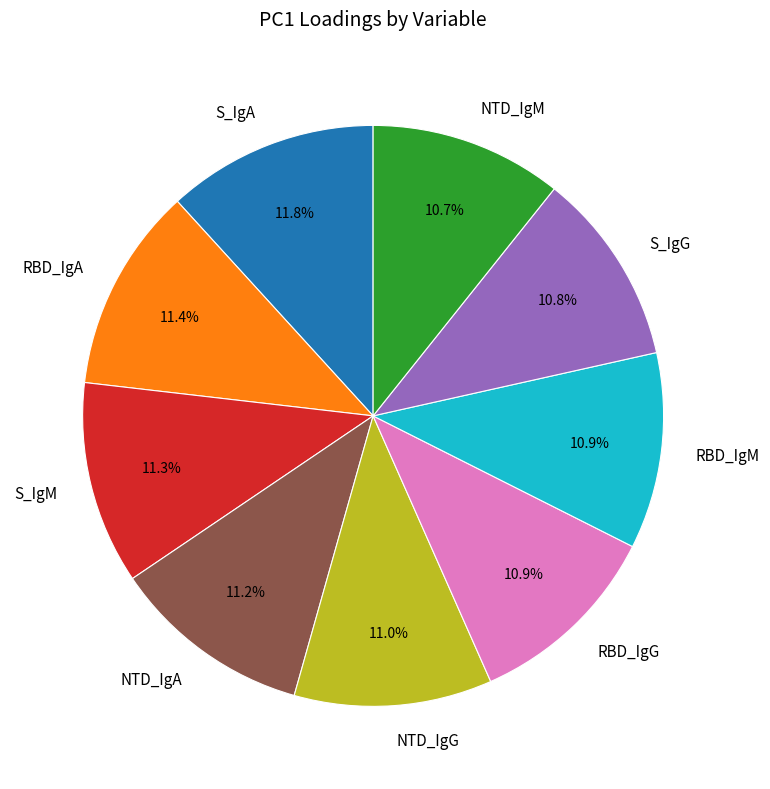

How much of the chart is everything except S_IgM?

88.7%